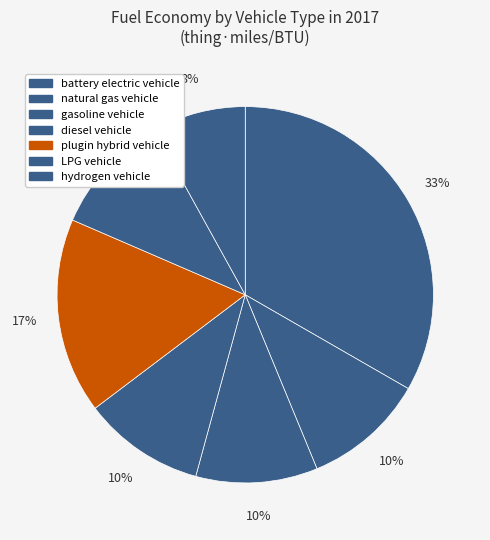

Is gasoline vehicle the majority of the pie?

No